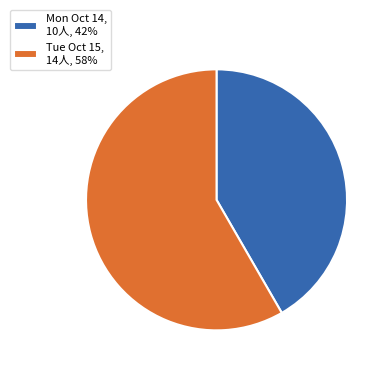

Does Mon Oct 14, 10人, 42% represent more than half of the total?

No